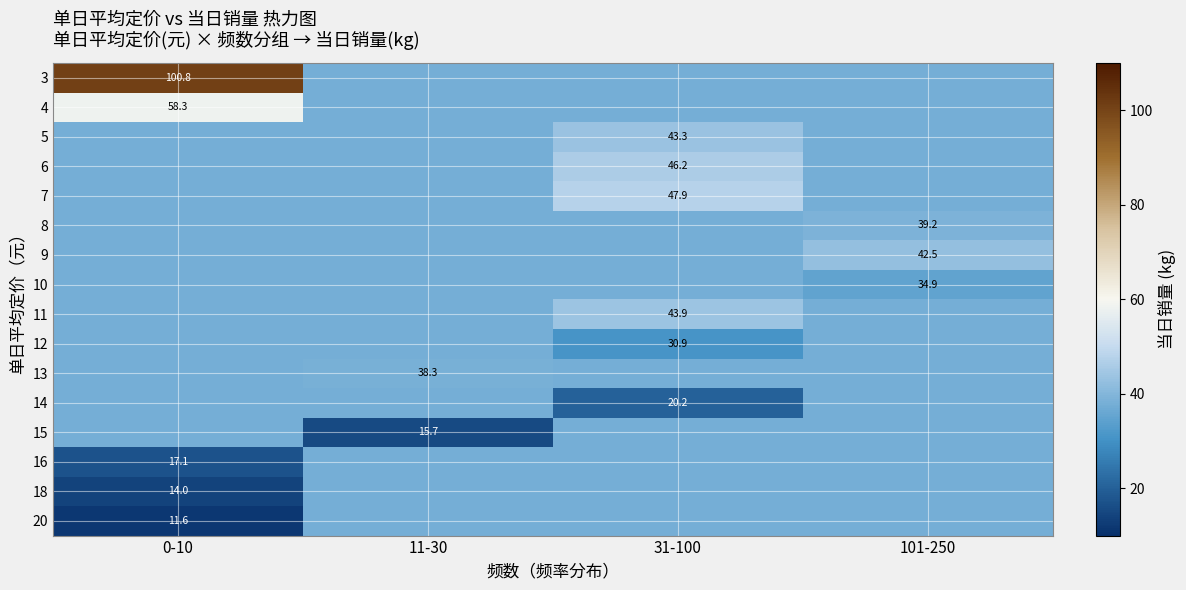

At which category is the sum across all series the highest?

0-10